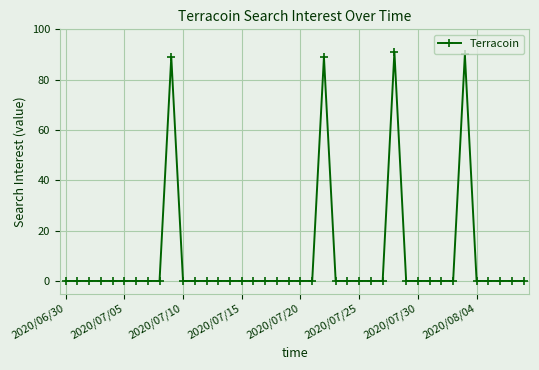

What is the average value?

9